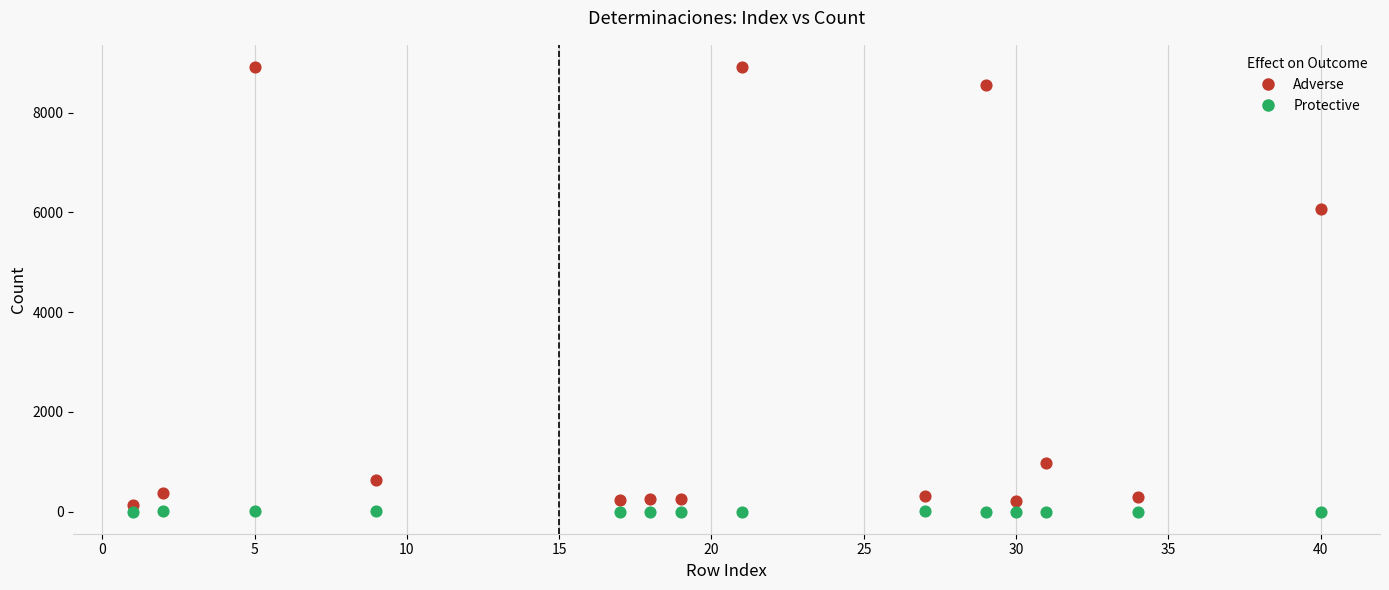

What are all the series names shown in the legend?

Adverse, Protective